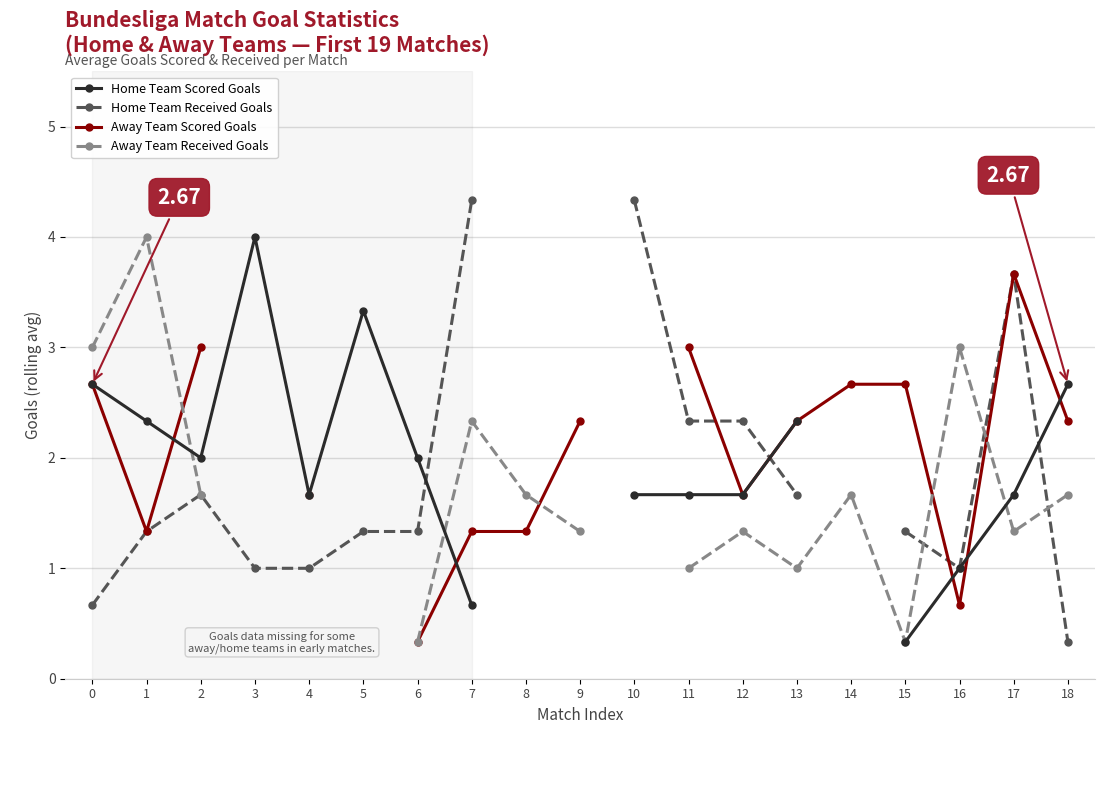

Where do Home Team Received Goals and Away Team Received Goals first cross each other?

15 and 16